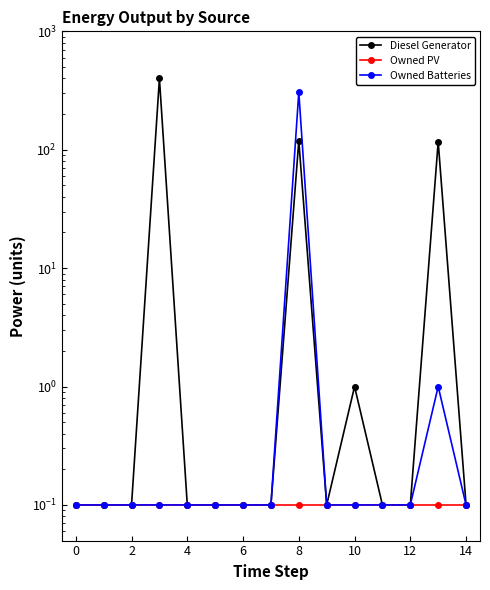

True or false: Owned Batteries and Diesel Generator intersect in this chart.

False